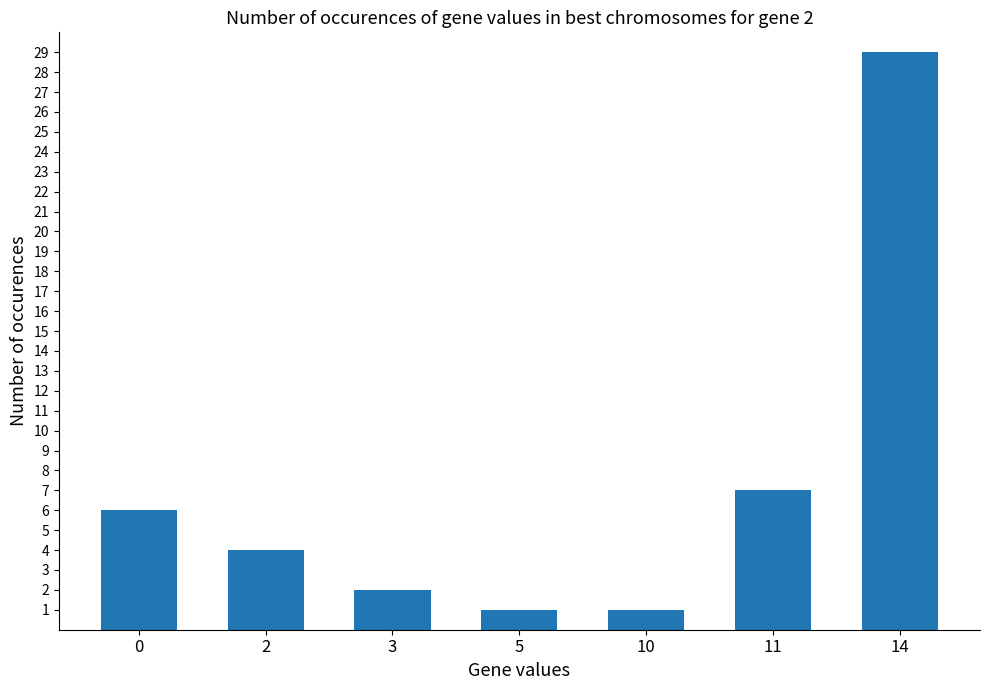

Reading left to right, extract all data points from this chart.

0=6	2=4	3=2	5=1	10=1	11=7	14=29